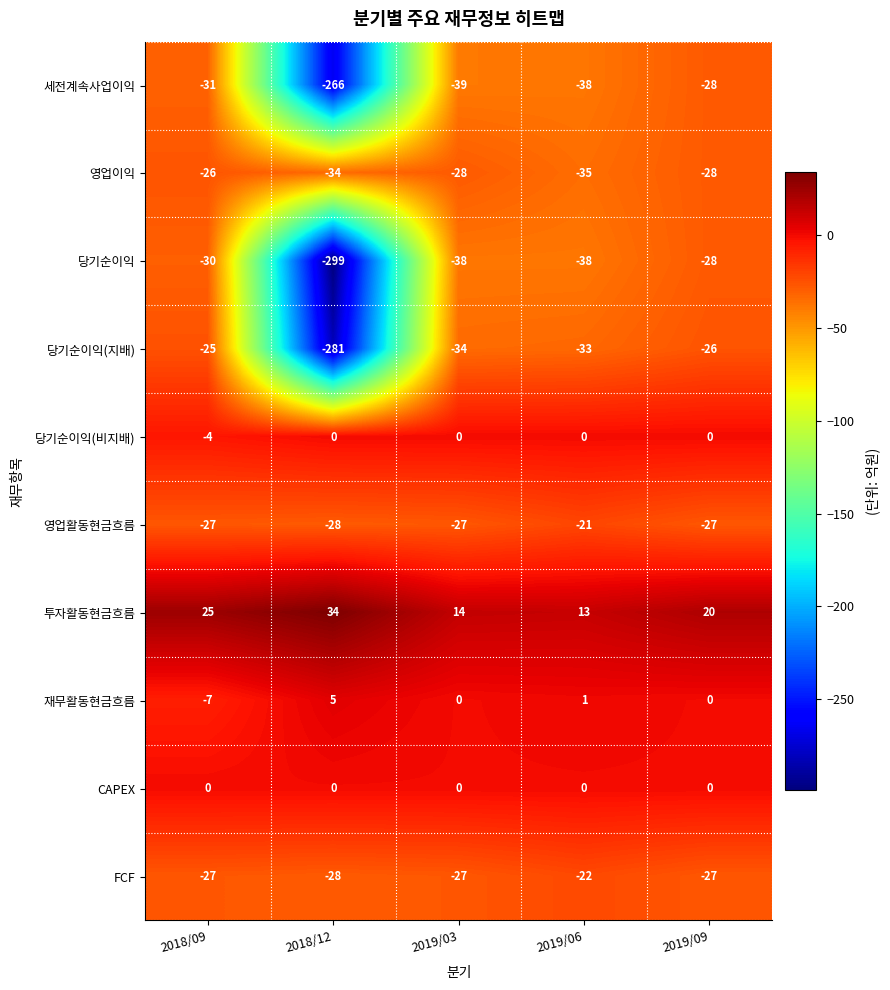

At which category is the sum across all series the highest?

2019/09